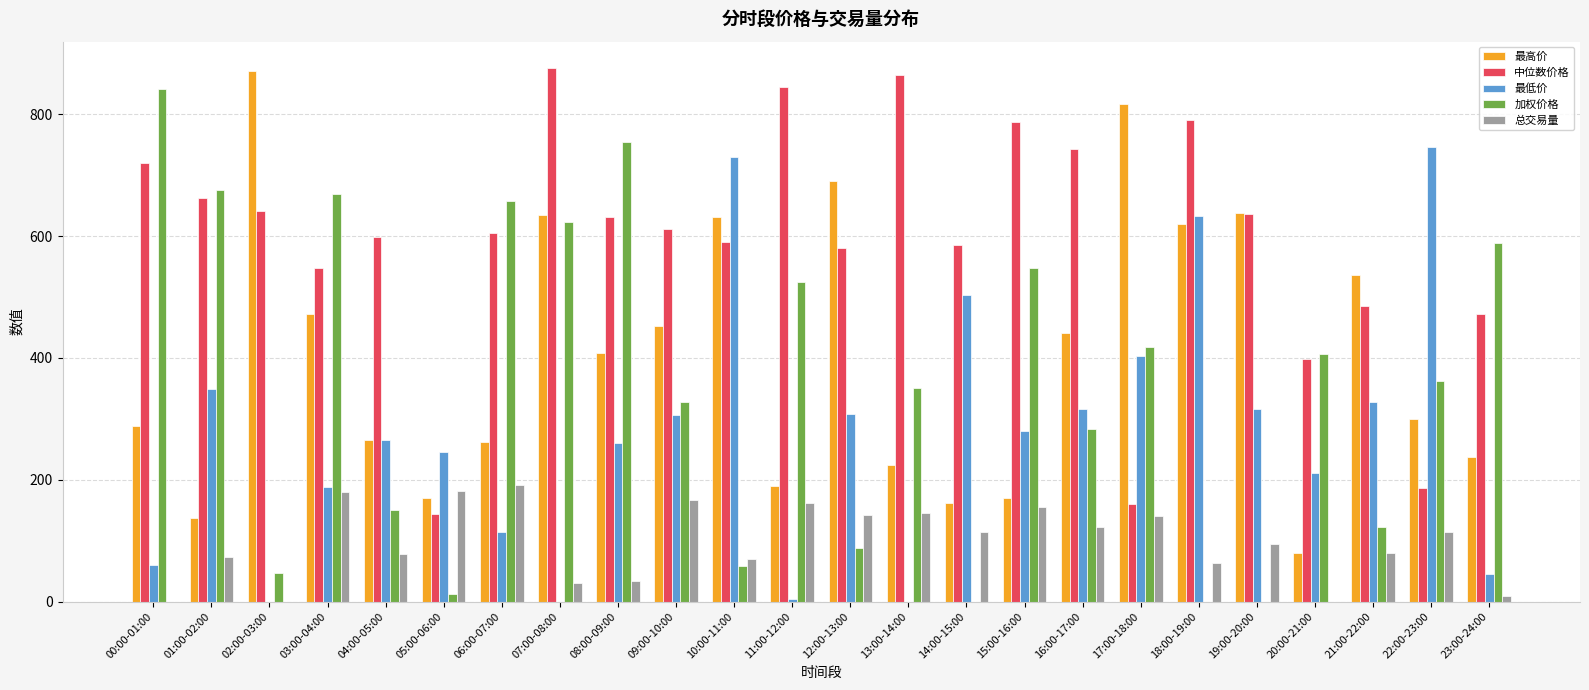

At which category is the sum across all series the highest?

07:00-08:00